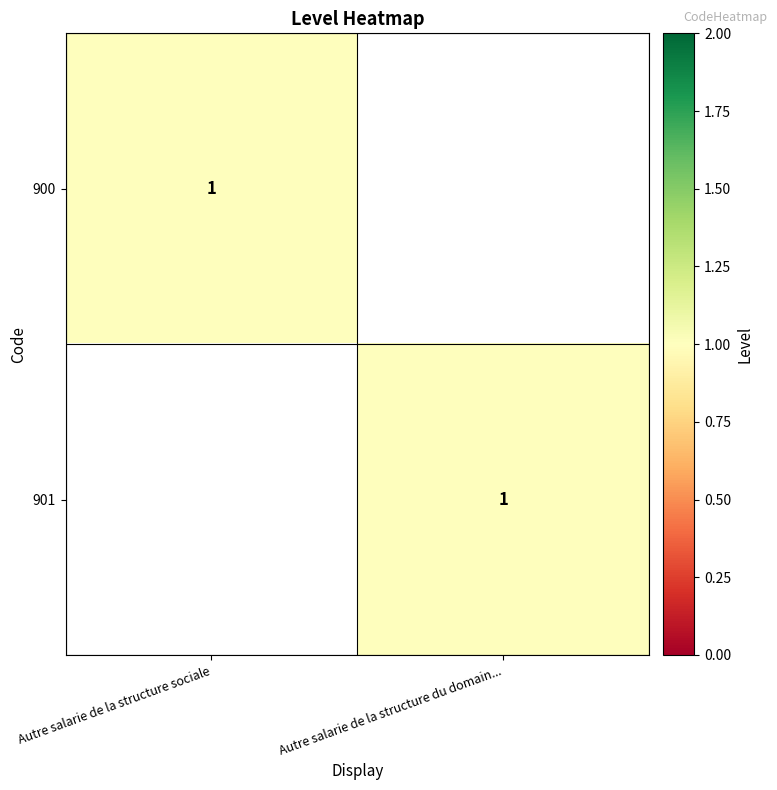

The 900 series shows 1 at Autre salarie de la structure sociale. True or false?

True